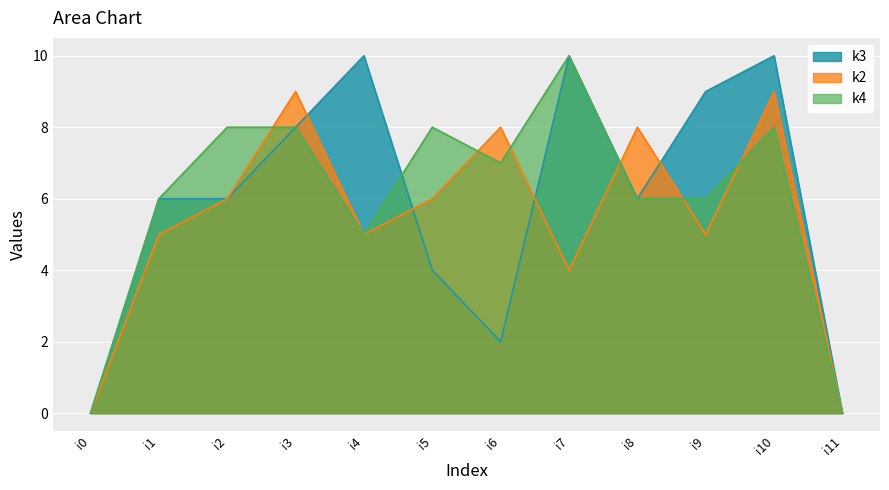

Which series changed the most between i3 and i4?

k2